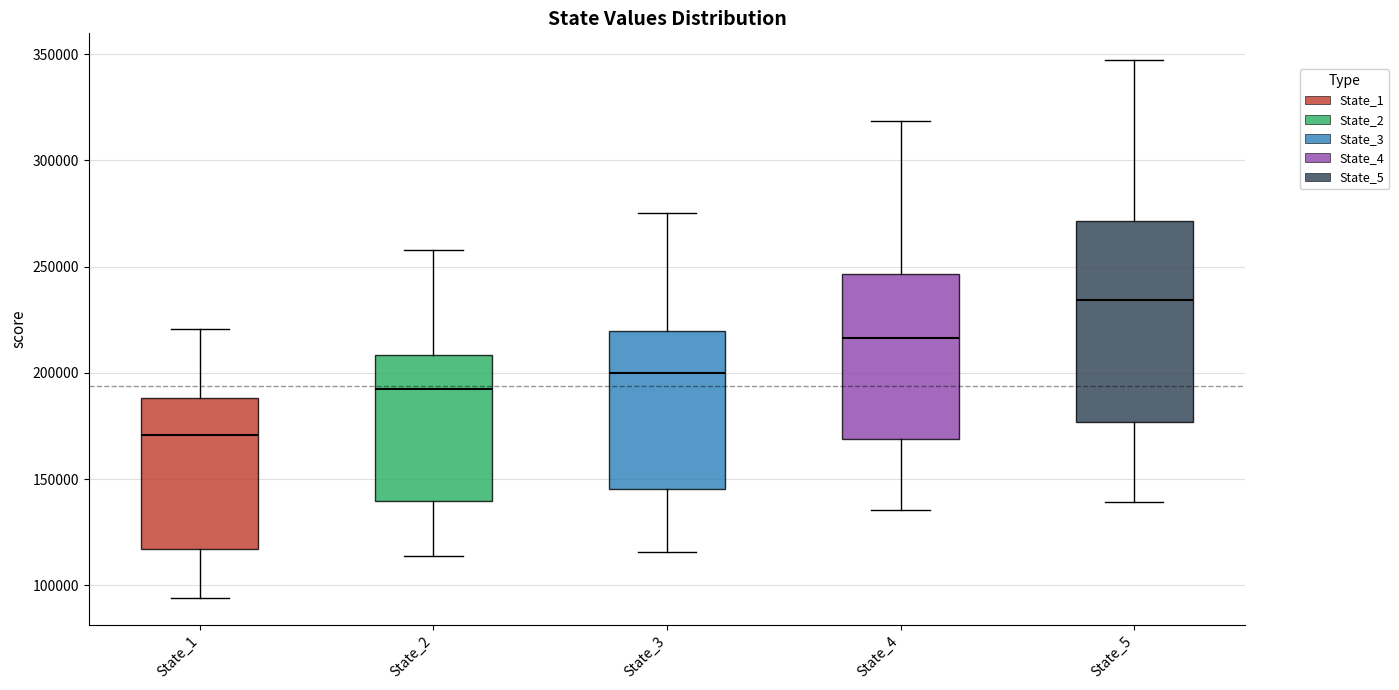

Comparing the boxes themselves (not the whiskers), which one is the tallest?

State_5